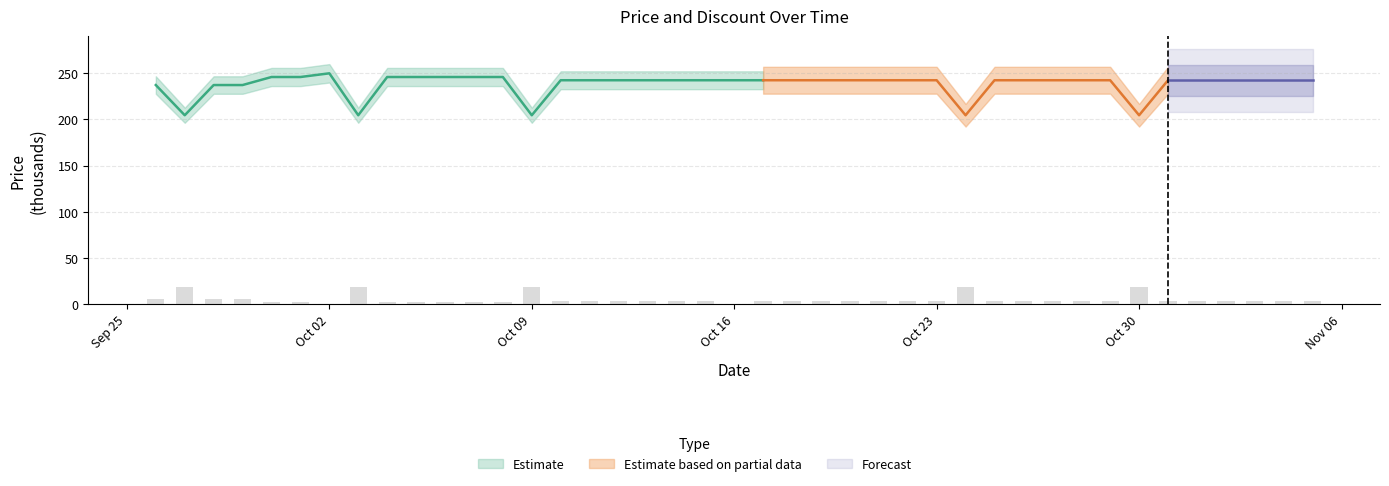

Which has a higher value, 2023-10-22 or 2023-10-08?

2023-10-22